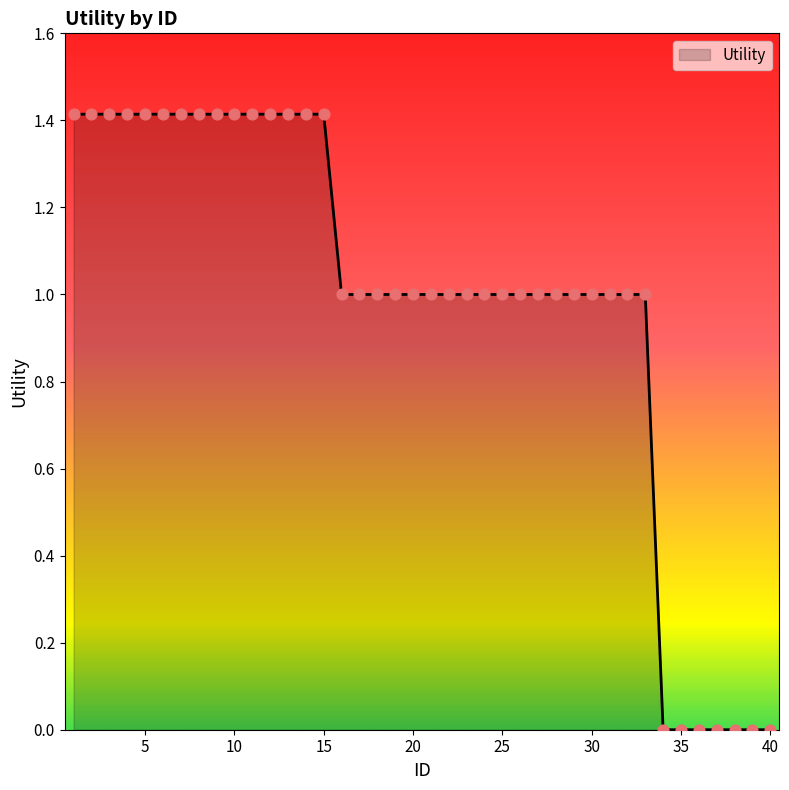

What is the difference between the maximum and minimum values?

1.4